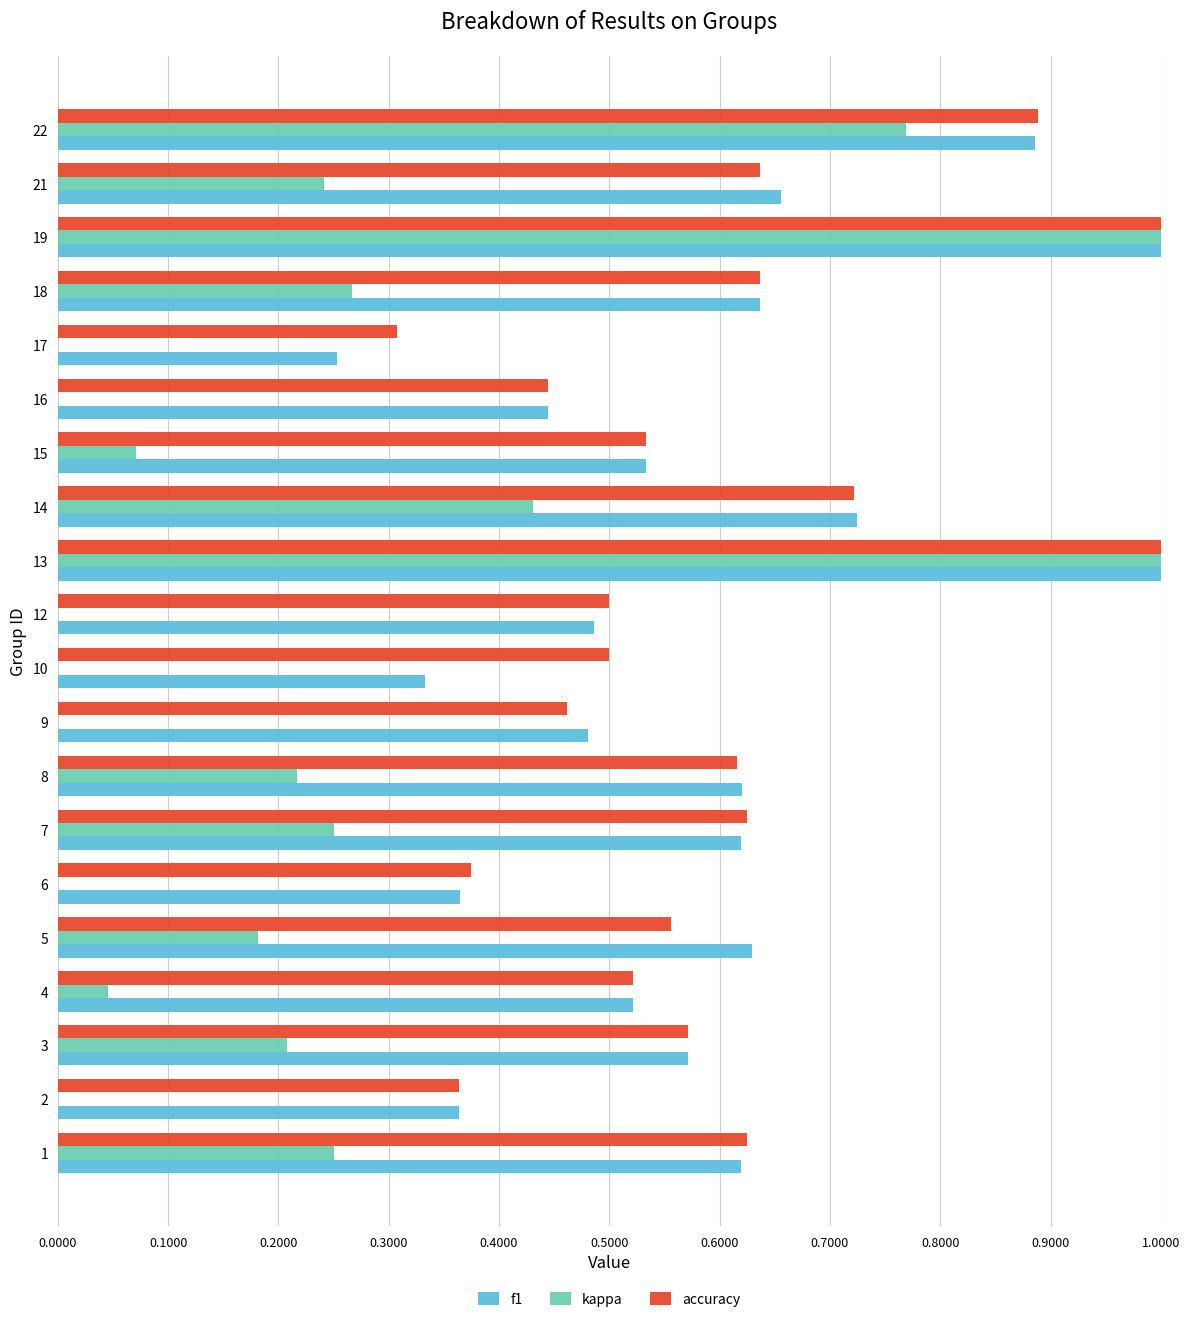

What is the value of the accuracy bar at the 6th from the left?

0.4